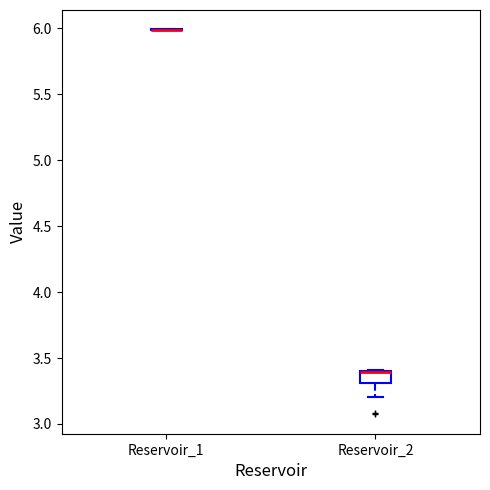

Where is the upper edge of the box for Reservoir_2 on the y-axis? The values are not printed on the chart, so give them approximately, as read against the axis.

3.4